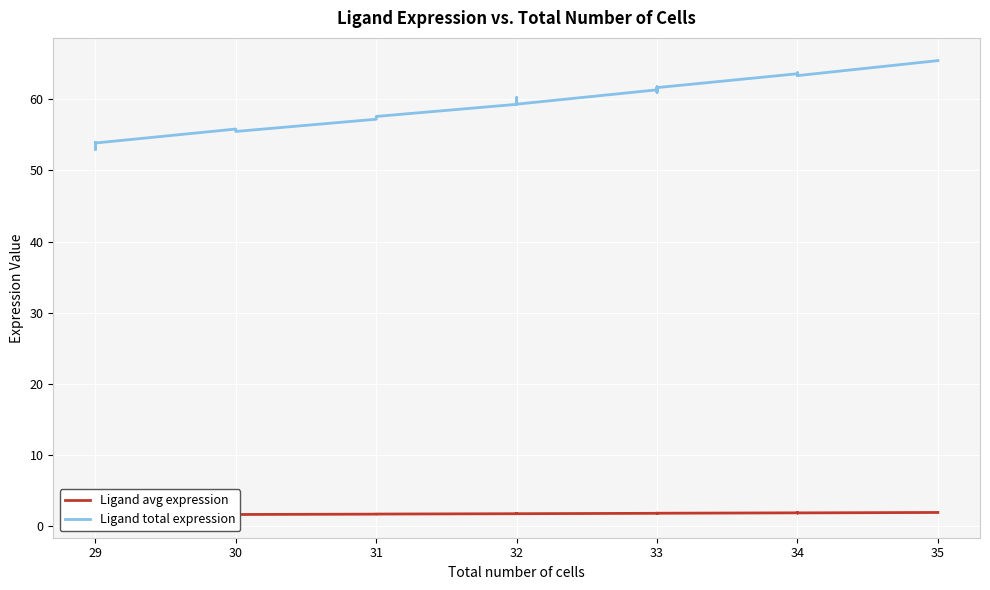

Is the value of Ligand total expression at 34 greater than the value of Ligand avg expression at 29?

Yes